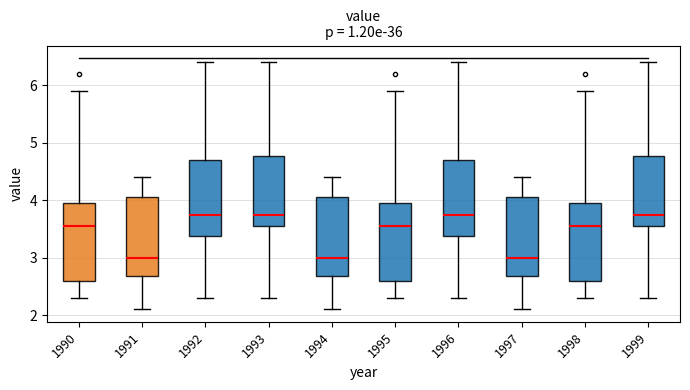

Reading left to right, transcribe this box plot: for each box, give where its median line is, the range the box spans, and where its two whiskers end, as read against the y-axis. The values are not printed on the chart, so give them approximately, as read against the axis.

1990: median 3.6, box 2.6 to 4.0, whiskers 2.3 to 5.9
1991: median 3.0, box 2.7 to 4.1, whiskers 2.1 to 4.4
1992: median 3.8, box 3.4 to 4.7, whiskers 2.3 to 6.4
1993: median 3.8, box 3.6 to 4.8, whiskers 2.3 to 6.4
1994: median 3.0, box 2.7 to 4.1, whiskers 2.1 to 4.4
1995: median 3.6, box 2.6 to 4.0, whiskers 2.3 to 5.9
1996: median 3.8, box 3.4 to 4.7, whiskers 2.3 to 6.4
1997: median 3.0, box 2.7 to 4.1, whiskers 2.1 to 4.4
1998: median 3.6, box 2.6 to 4.0, whiskers 2.3 to 5.9
1999: median 3.8, box 3.6 to 4.8, whiskers 2.3 to 6.4